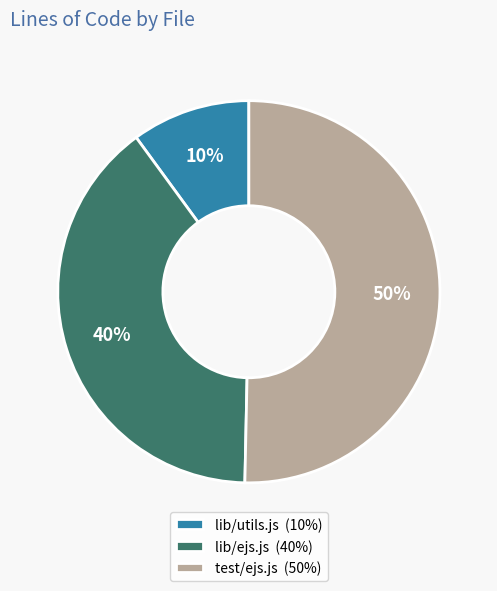

Count the number of slices in the pie.

3